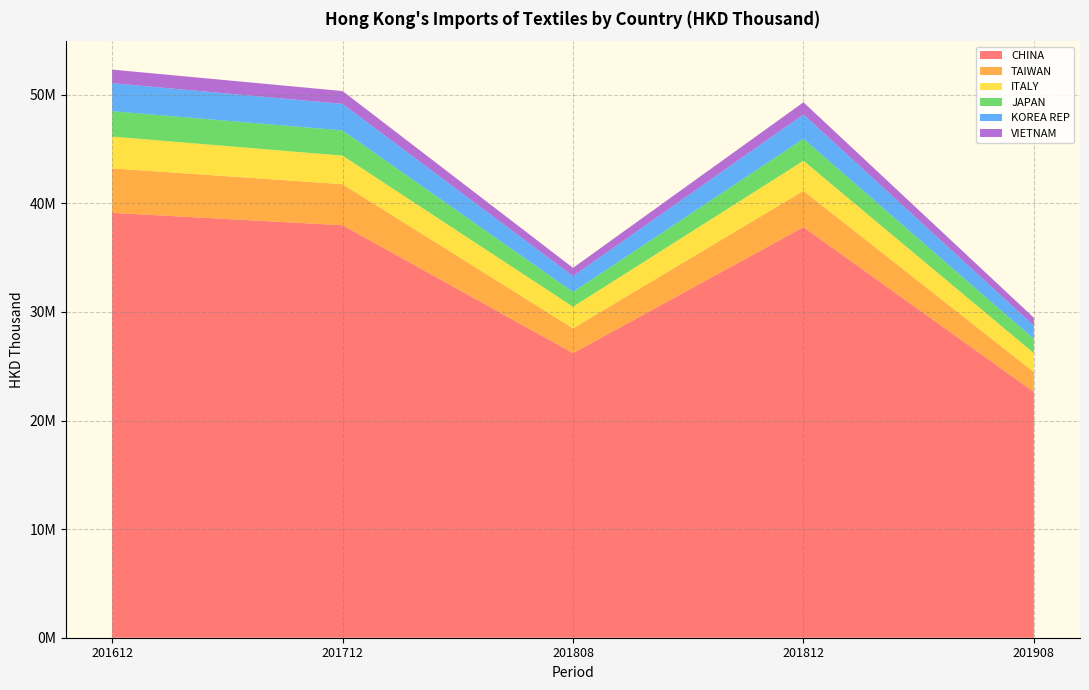

Reading left to right, what are all the values shown in this chart?

CHINA: 201612=39129969.1	201712=37988370.7	201808=26209811.0	201812=37811952.5	201908=22629572.7
TAIWAN: 201612=4092507.7	201712=3777277.6	201808=2282493.4	201812=3342512.8	201908=1828285.1
ITALY: 201612=2928692.8	201712=2630588.7	201808=1989507.8	201812=2770736.1	201908=1744259.8
JAPAN: 201612=2337378.2	201712=2321146.7	201808=1358579.7	201812=2021050.4	201908=1309096.0
KOREA REP: 201612=2584040.5	201712=2444138.7	201808=1460006.7	201812=2242483.8	201908=1217155.3
VIETNAM: 201612=1249110.1	201712=1184304.4	201808=760704.2	201812=1121778.0	201908=737419.6